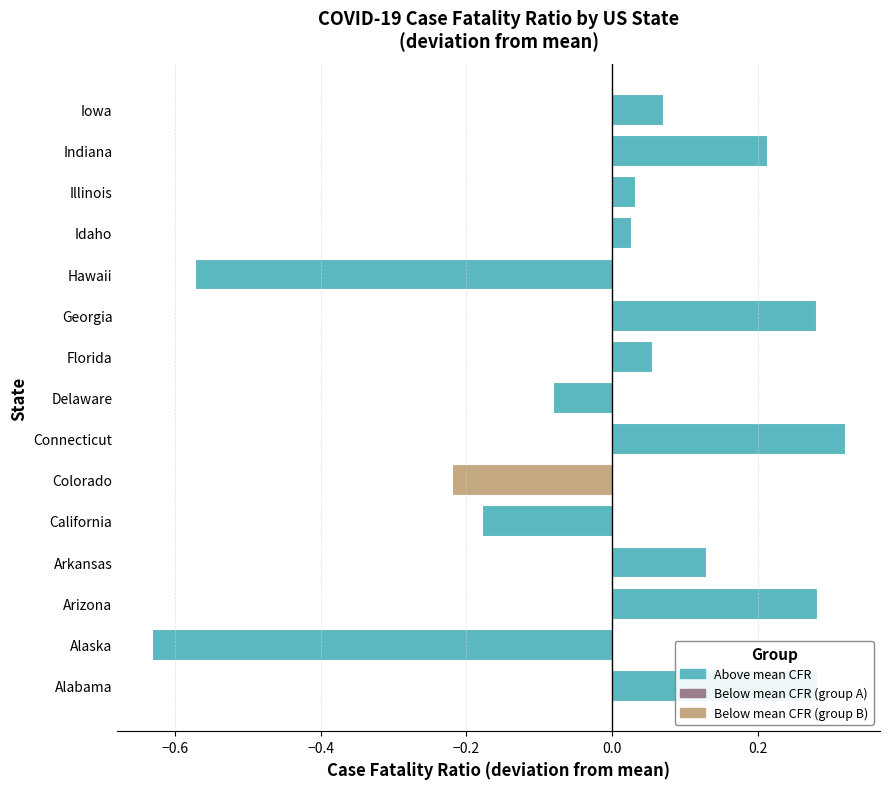

The value at Arkansas is 0.2. True or false?

False